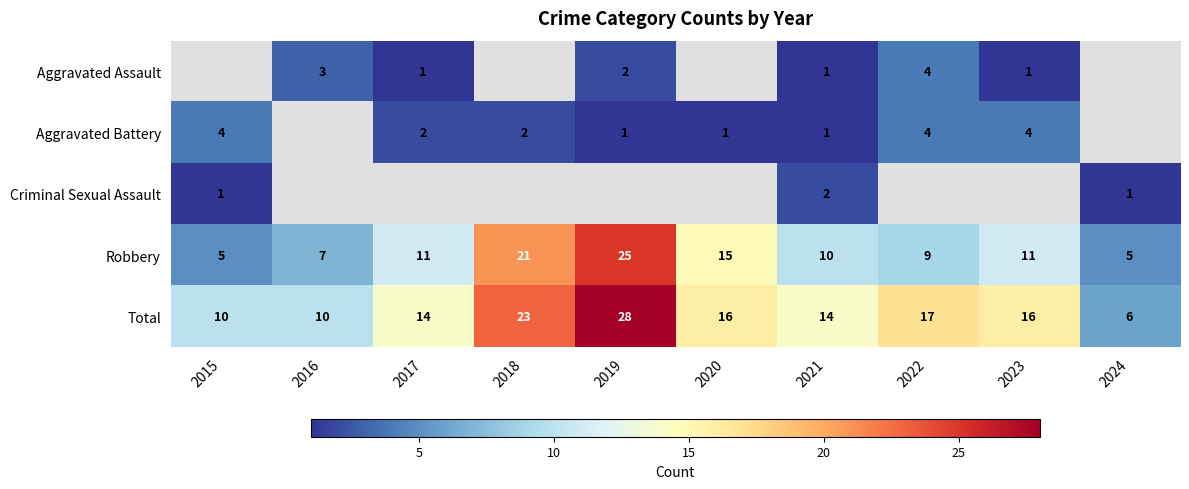

At which label does Total reach its minimum?

2024